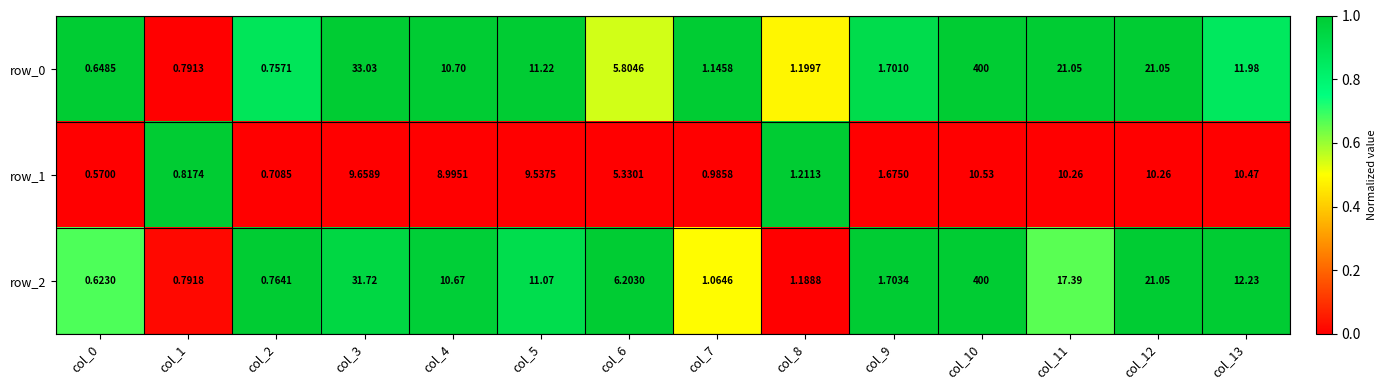

What is the average value of the row_0 series?

37.2